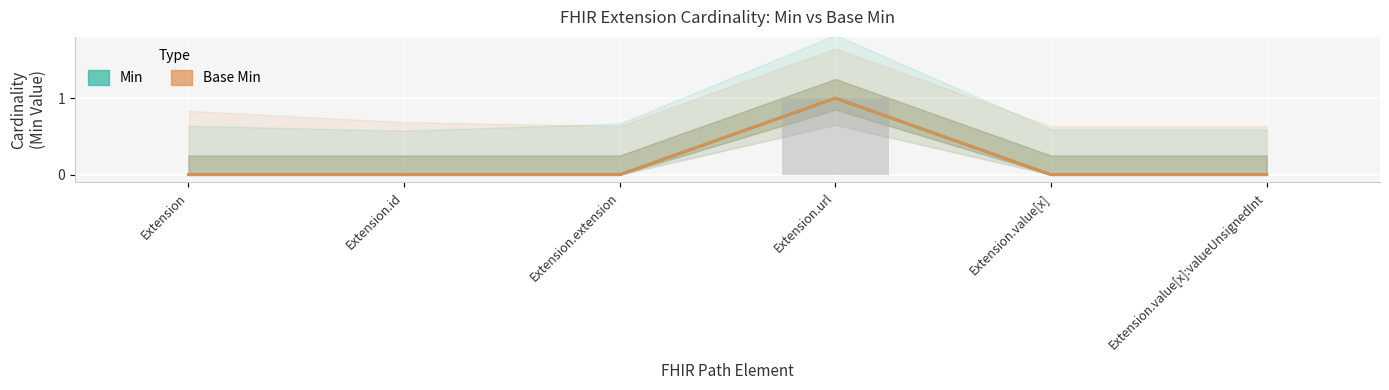

What is the difference between the maximum and minimum values in the Base Min series?

1